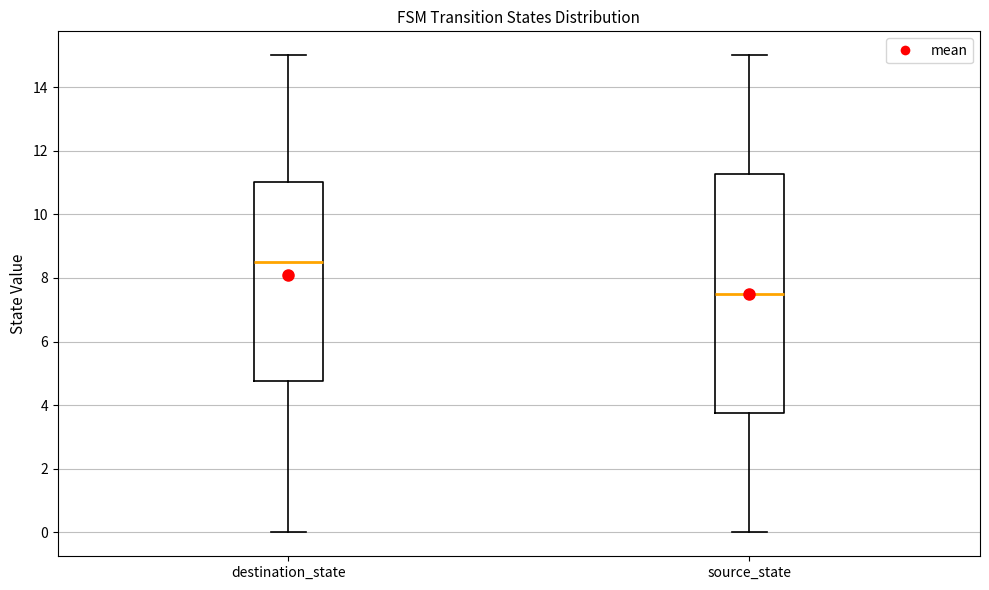

Which box's median line is the lowest?

source_state